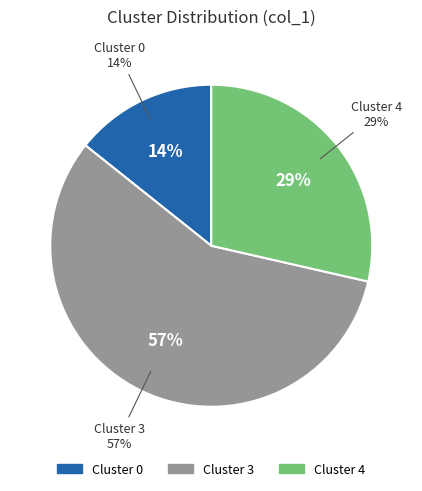

To the nearest percent, what percentage of the pie is 0?

14%